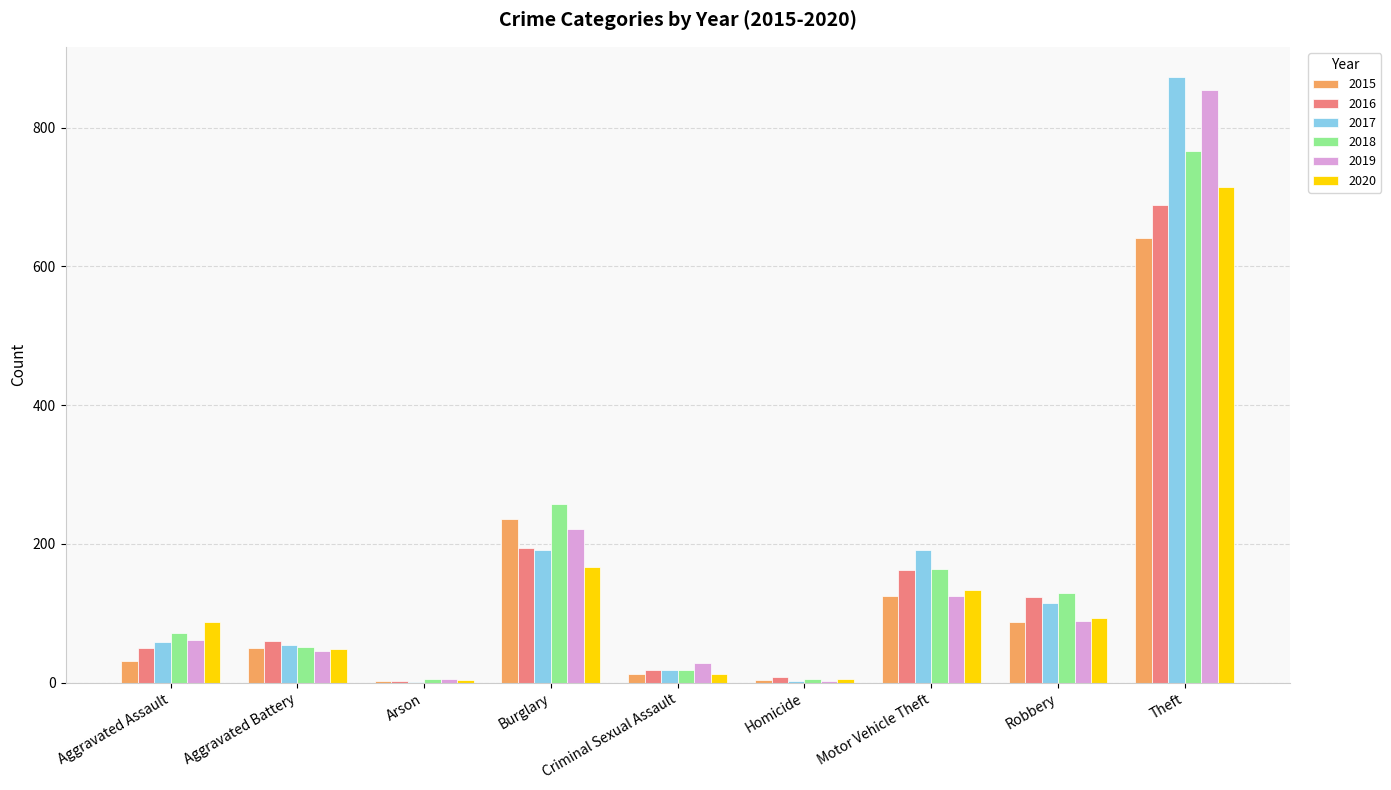

True or false: 2018 has a value of 54 at Burglary.

False